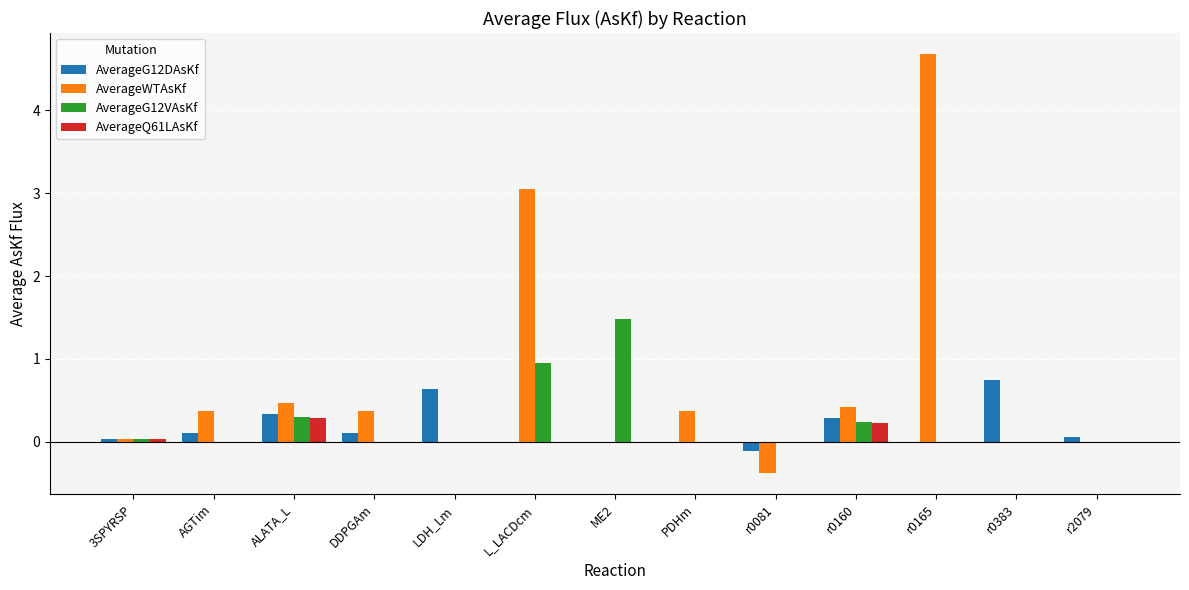

Which series has the largest total across all categories?

AverageWTAsKf